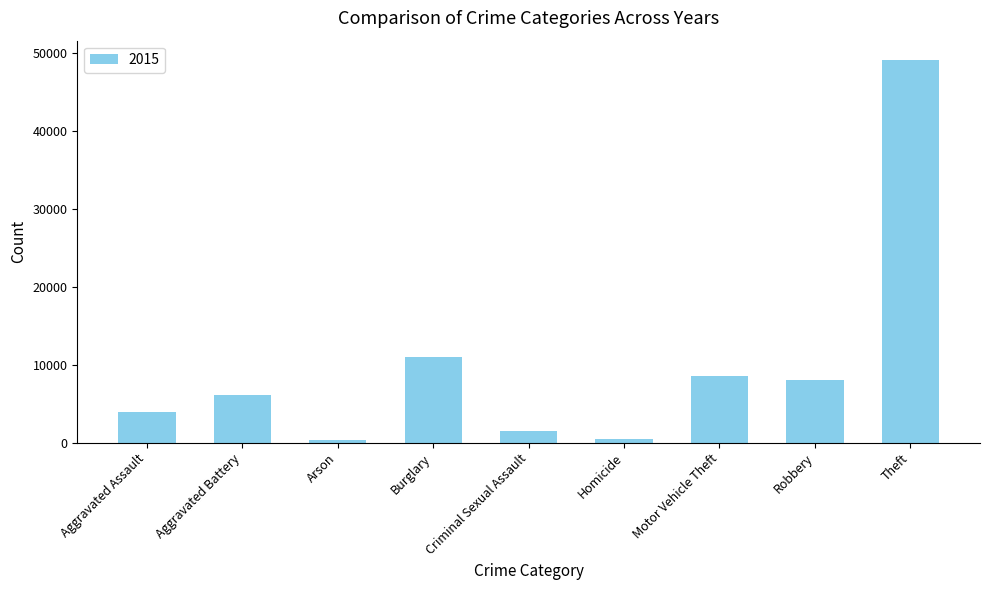

Approximately how many times larger is the value at Motor Vehicle Theft compared to Aggravated Battery?

1.4